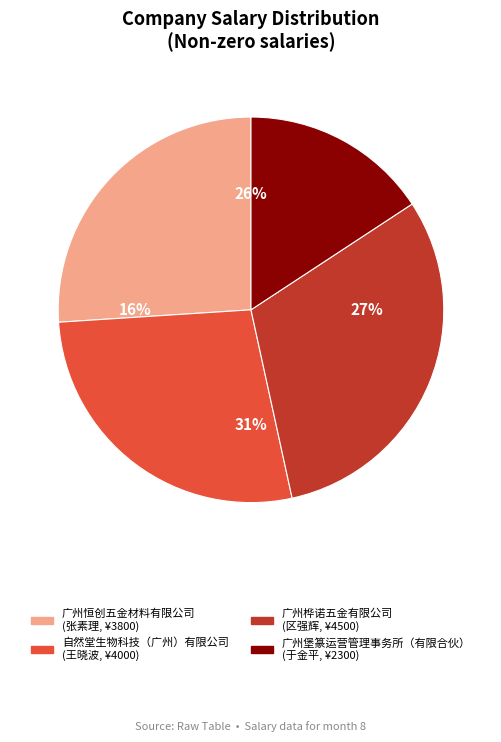

Does any single category account for the majority?

No